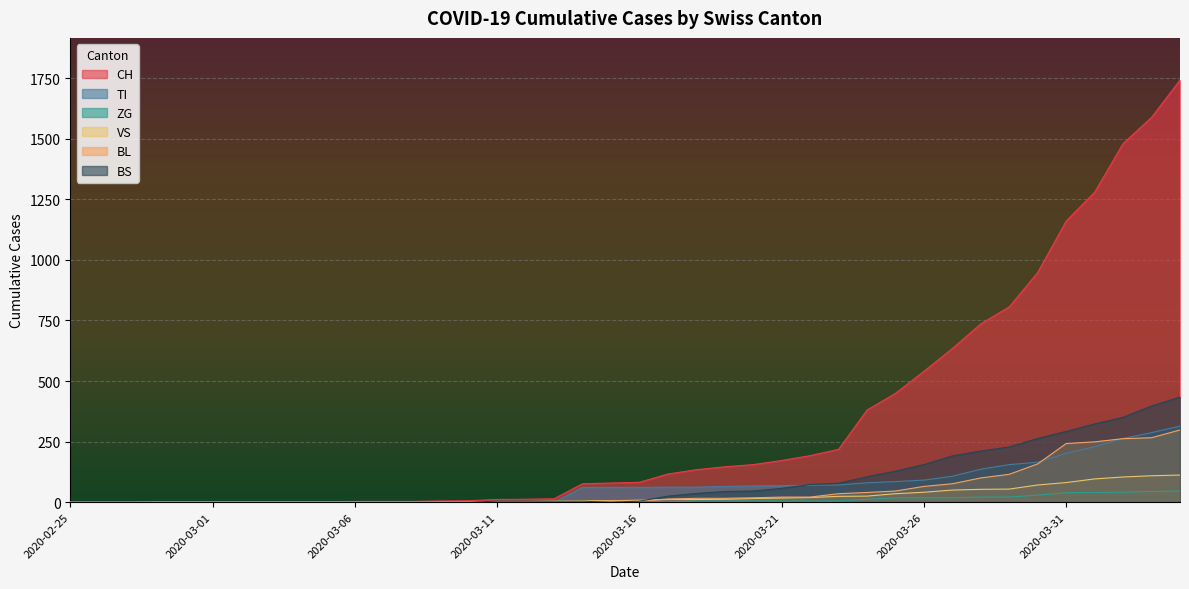

At which label does TI reach its peak?

2020-04-04